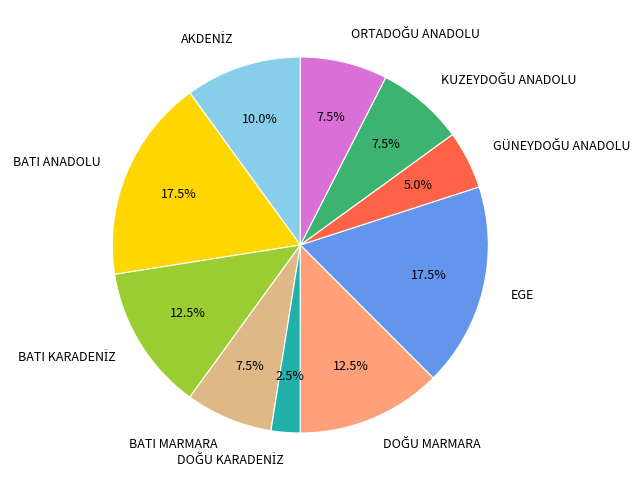

What is the ratio of the value at BATI ANADOLU to the value at BATI MARMARA?

2.3